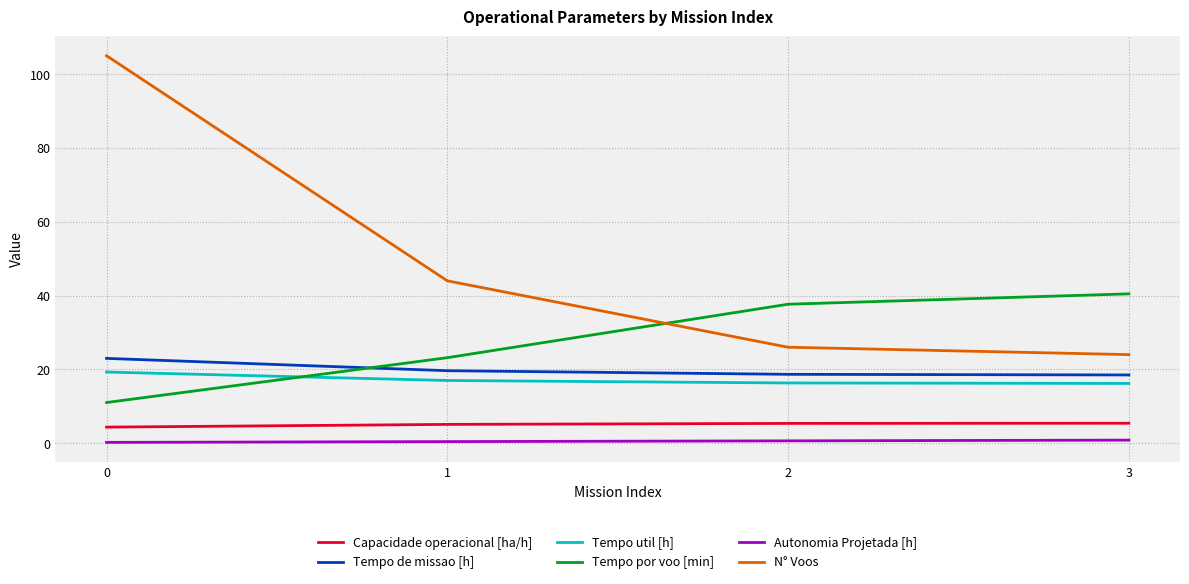

At which label does Tempo por voo [min] reach its peak?

3